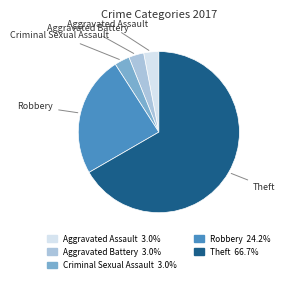

Is there a majority slice in this chart?

Yes